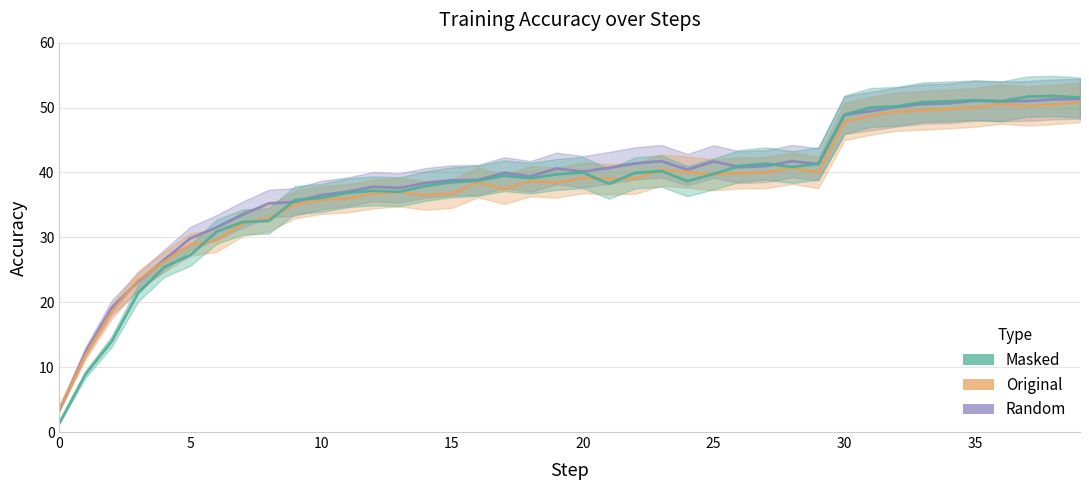

In Random, how many points are lower than both neighbors (excluding endpoints)?

7